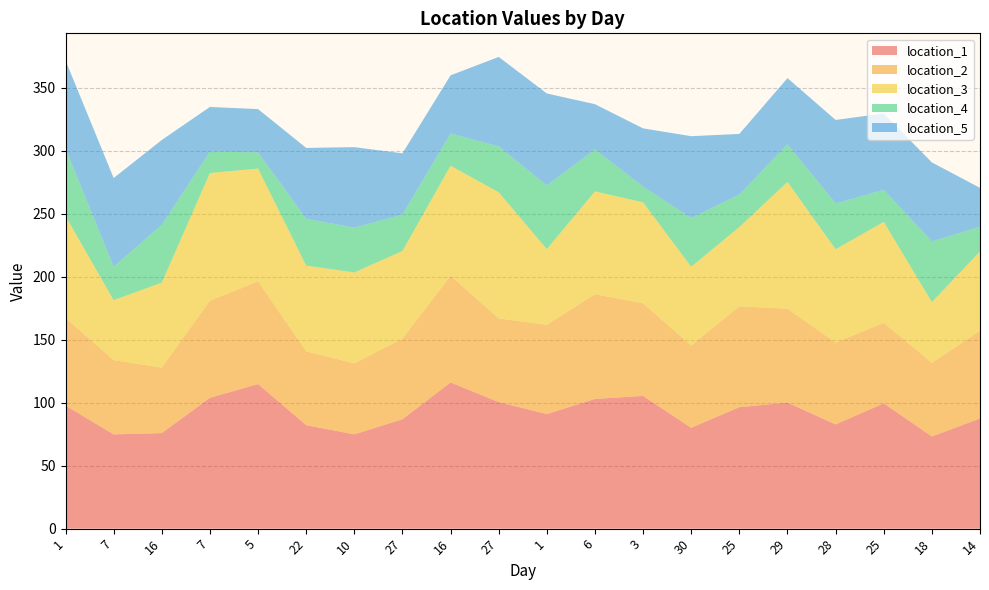

Reading left to right, what are all the values shown in this chart?

location_1: 97.6	74.8	75.8	103.8	114.7	82.1	74.8	86.8	116.0	100.4	90.9	102.9	105.3	80.0	96.4	100.0	82.7	99.4	73.1	87.4
location_2: 69.5	58.9	52.0	77.0	81.5	58.6	56.3	64.0	84.6	66.4	70.8	83.1	73.5	65.3	80.0	74.5	64.9	63.9	58.5	69.6
location_3: 80.9	47.6	67.4	101.4	89.5	68.0	72.2	69.5	87.4	100.1	60.1	81.6	80.1	62.5	62.9	100.6	74.1	80.1	48.2	62.9
location_4: 53.5	26.5	45.8	16.9	12.9	37.1	35.5	28.9	25.5	36.4	50.5	33.3	12.5	38.6	25.8	29.8	36.3	25.4	48.1	19.7
location_5: 70.0	70.4	67.4	35.5	34.3	56.3	63.9	48.6	46.2	71.0	73.0	35.9	46.2	65.0	48.1	52.6	66.3	60.6	62.7	30.8